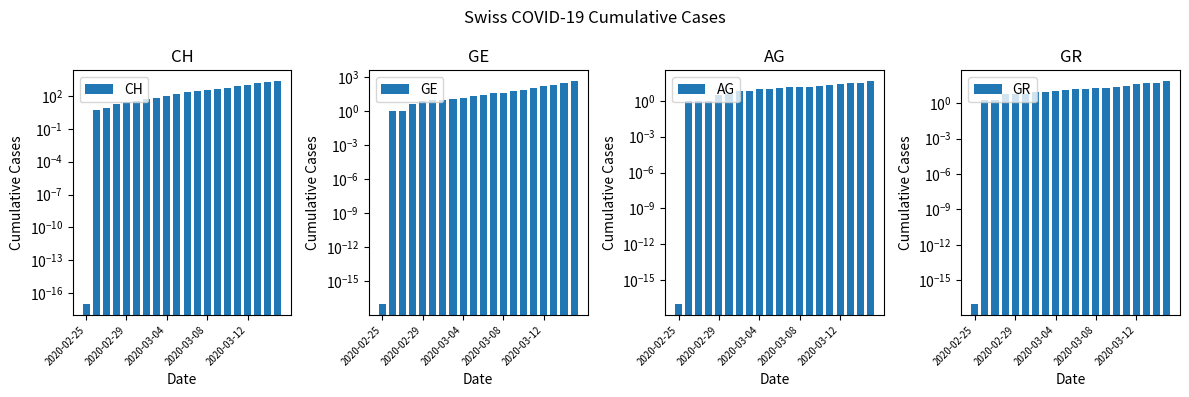

What are all the series names shown in the legend?

CH, GE, AG, GR